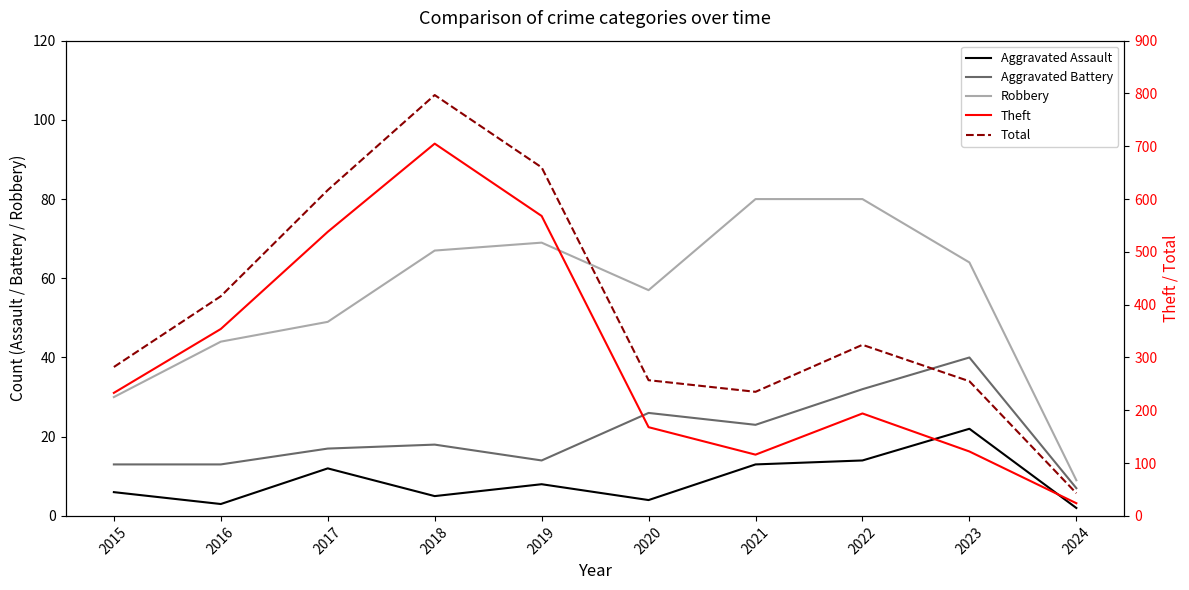

At which category is the sum across all series the highest?

2018